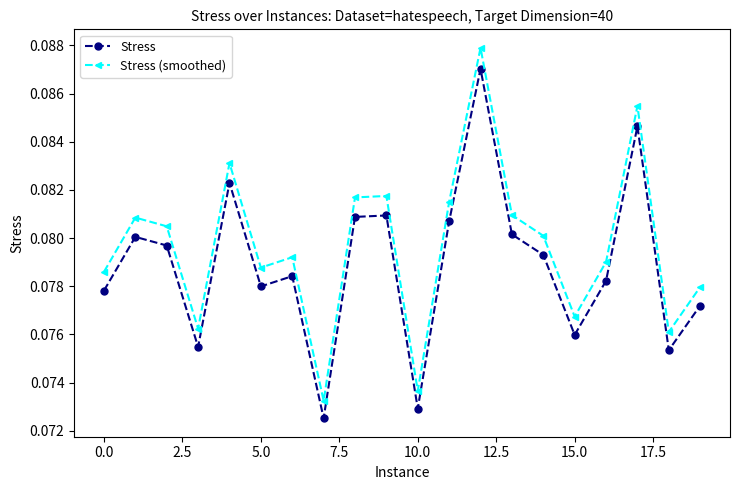

Count the Stress values in the range 0 to 1.

20